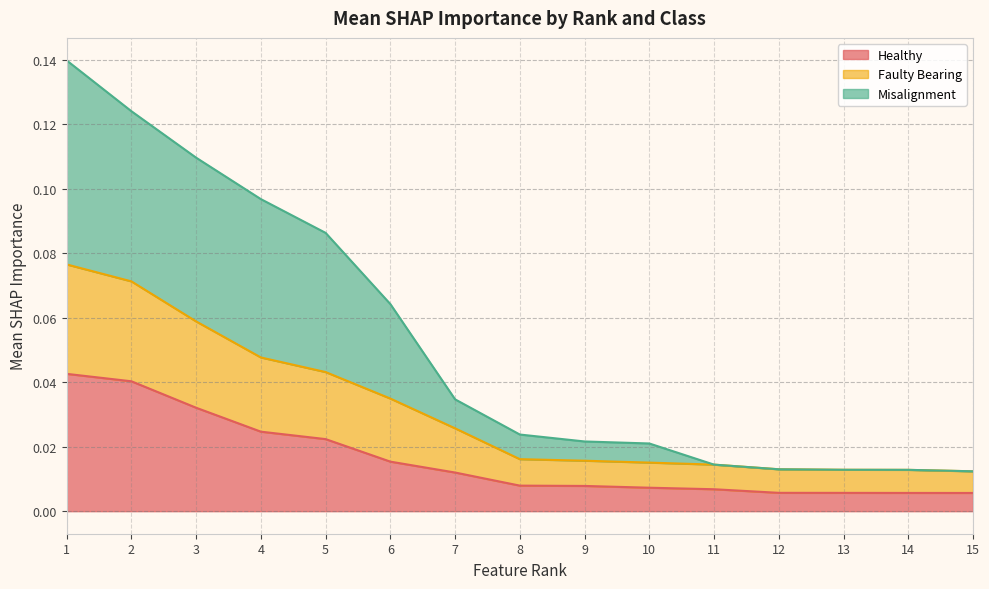

The Misalignment series shows 0.0 at 14. True or false?

True